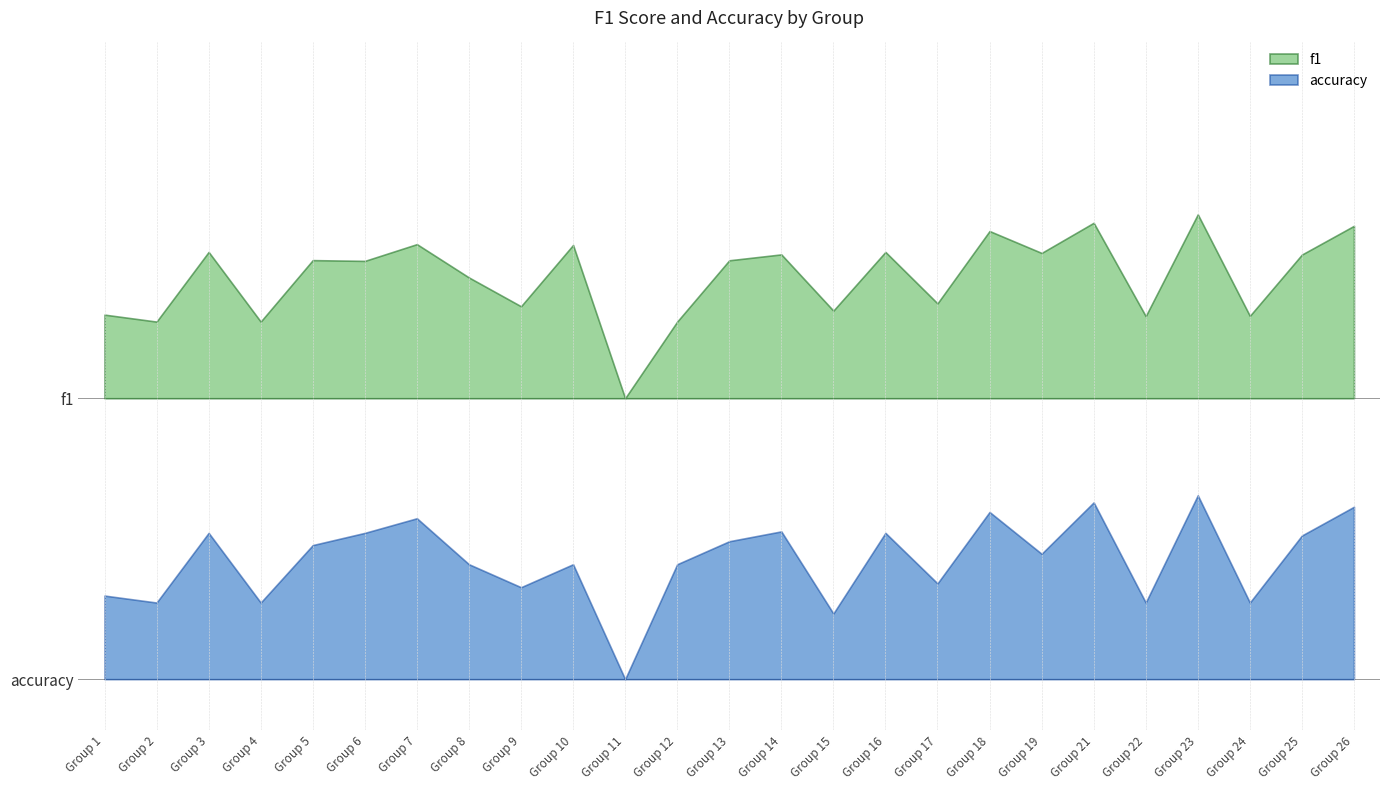

Which series ends up on top after the final intersection of accuracy and f1?

f1